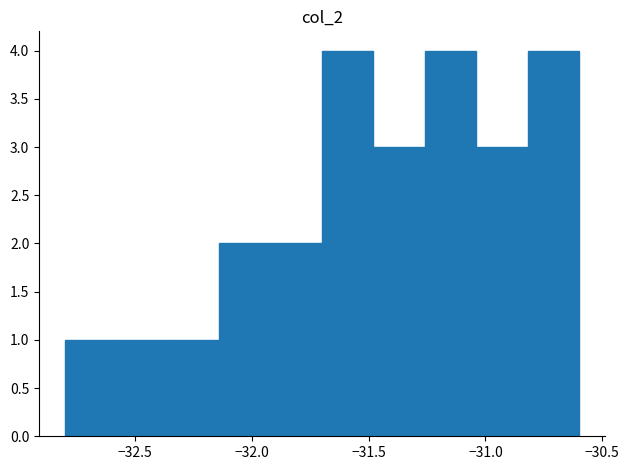

Reading left to right, transcribe this chart: for each bar, give the range it covers on the x-axis and its height. Neither the bar edges nor the heights are printed on the chart, so give them approximately, as read against the axes.

-32.80 to -32.58: 1
-32.58 to -32.36: 1
-32.36 to -32.14: 1
-32.14 to -31.92: 2
-31.92 to -31.70: 2
-31.70 to -31.48: 4
-31.48 to -31.26: 3
-31.26 to -31.04: 4
-31.04 to -30.82: 3
-30.82 to -30.60: 4